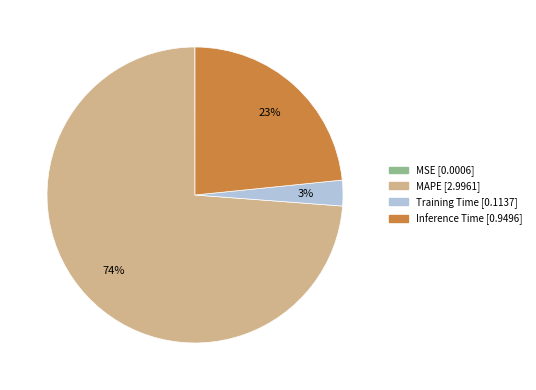

True or false: Training Time accounts for 3% of the total.

True